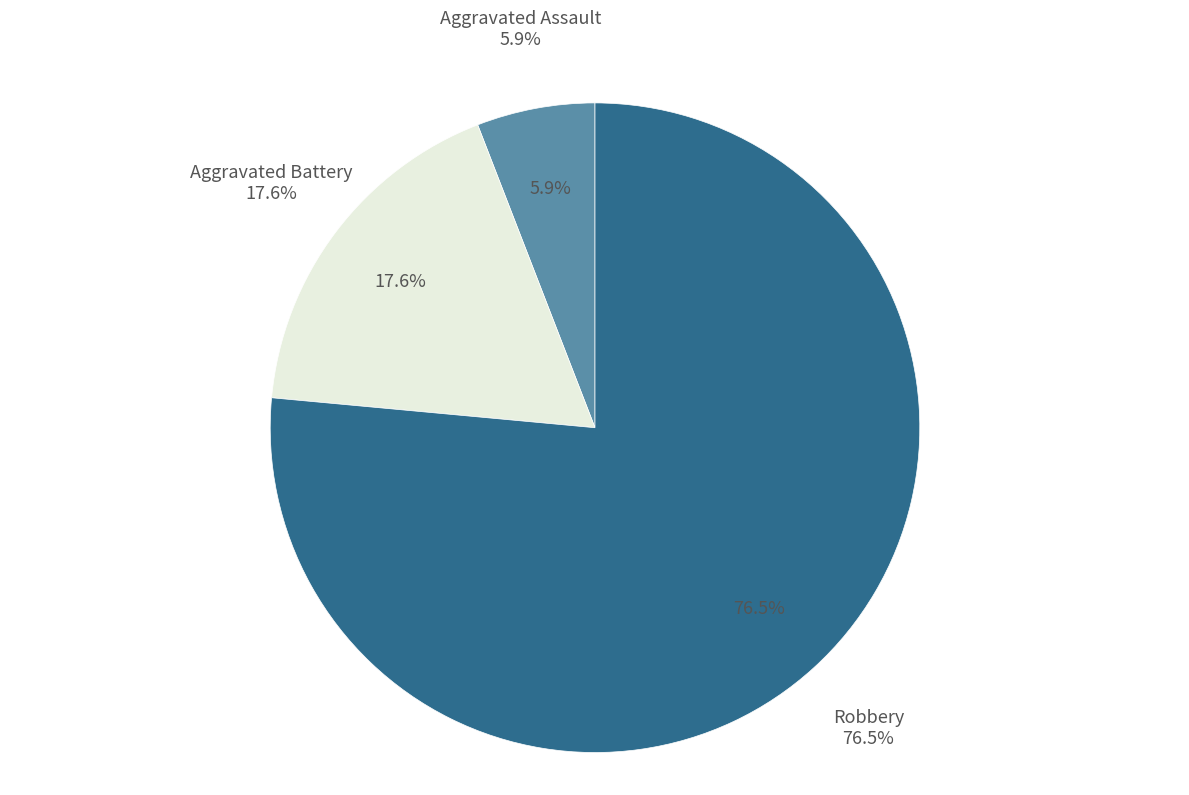

To the nearest percent, what portion does Aggravated Battery represent?

18%